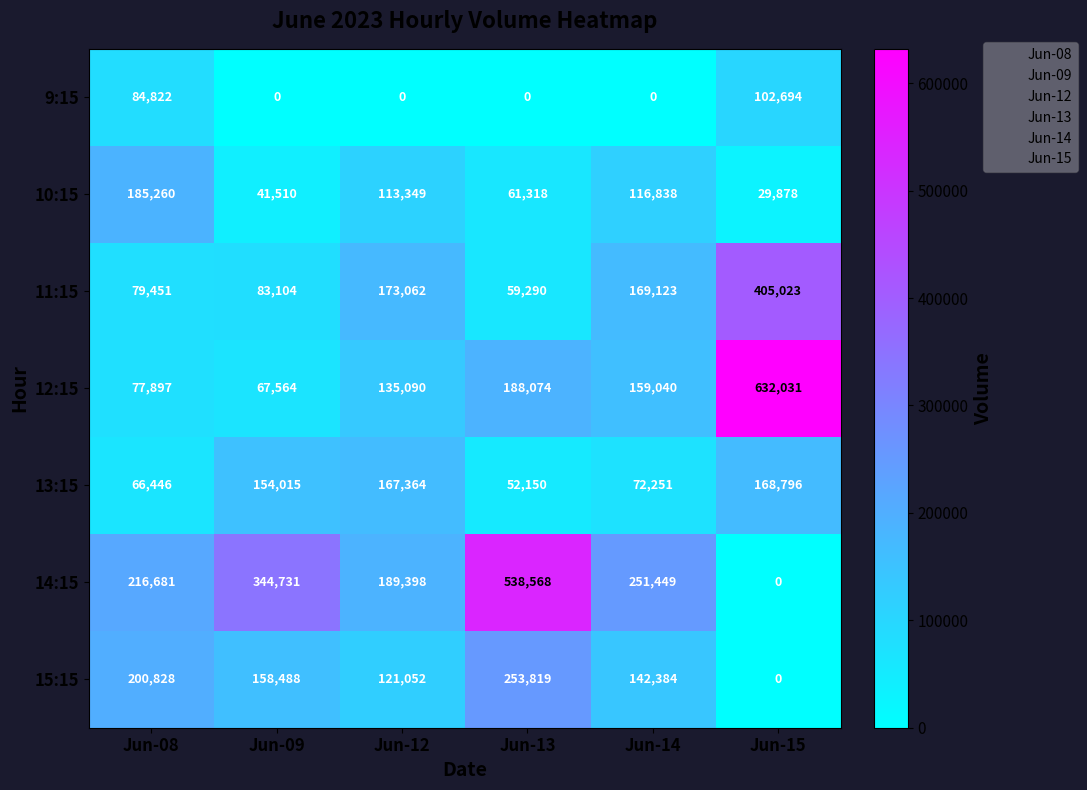

The value of 15:15 at Jun-15 is 0. True or false?

True